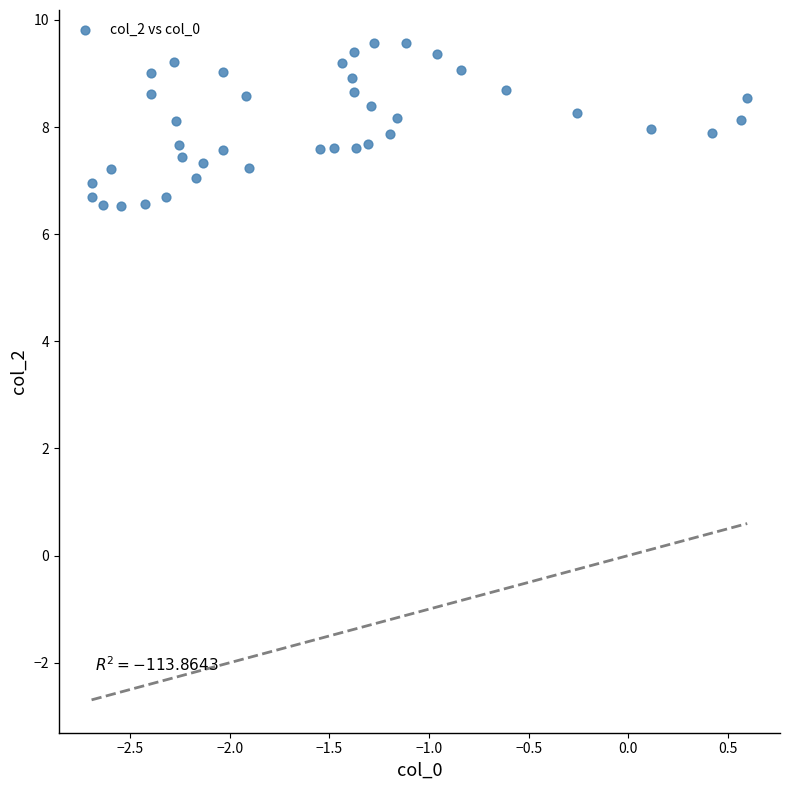

What is the range of Y values (max minus min)?

3.0